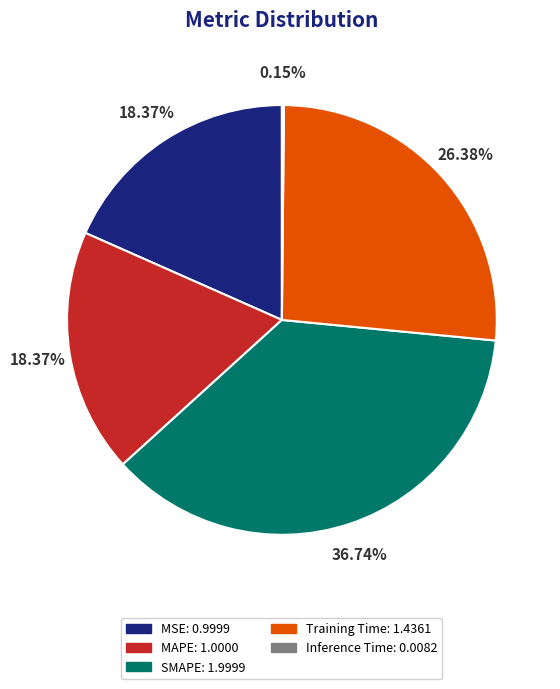

Is SMAPE: 1.9999 the majority of the pie?

No